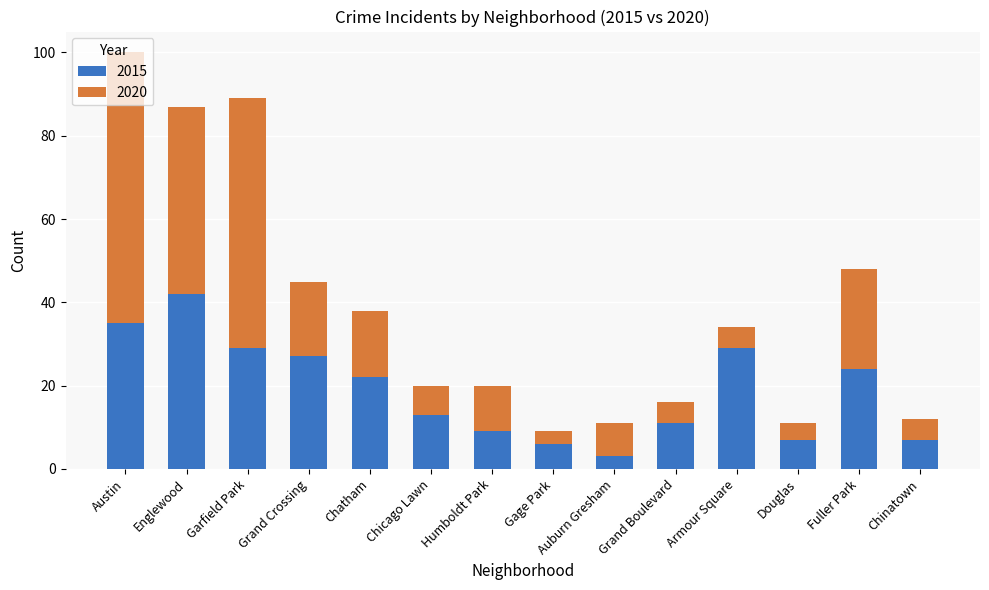

Are the bars horizontal?

No